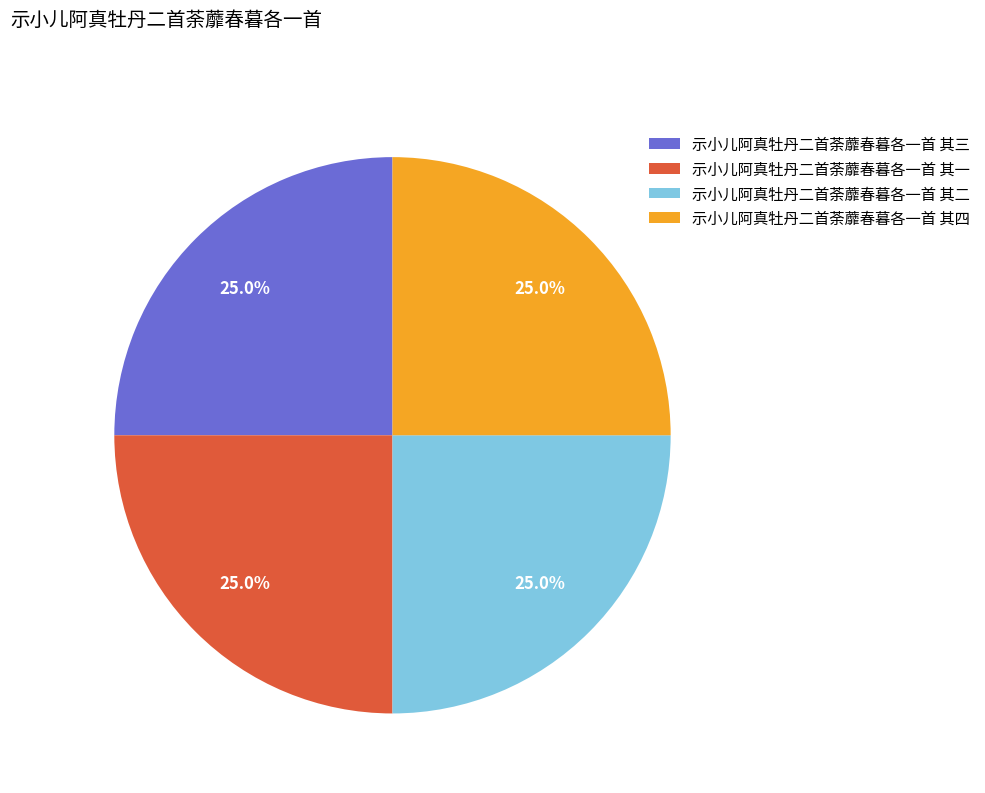

What is the ratio of the value at 示小儿阿真牡丹二首荼蘼春暮各一首 其二 to the value at 示小儿阿真牡丹二首荼蘼春暮各一首 其一?

1.0